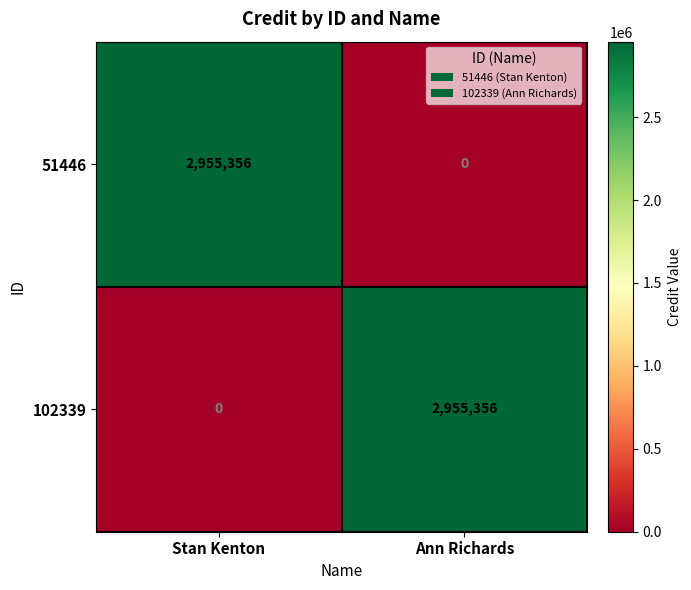

What is the average value of the 102339 series?

1477678